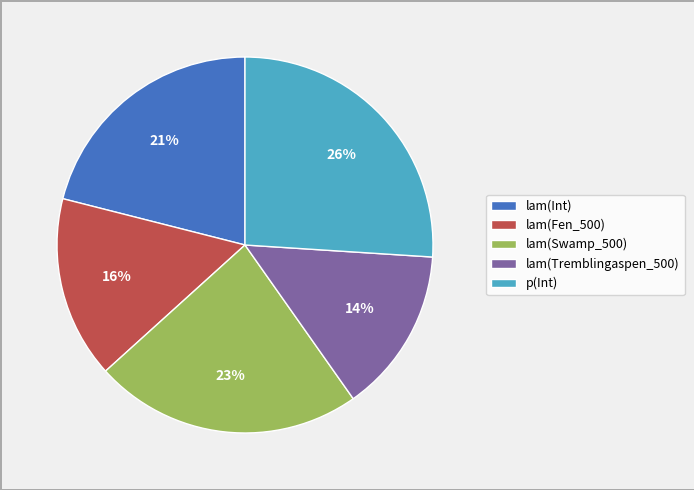

Combined, do lam(Tremblingaspen_500) and lam(Fen_500) account for over 50%?

No